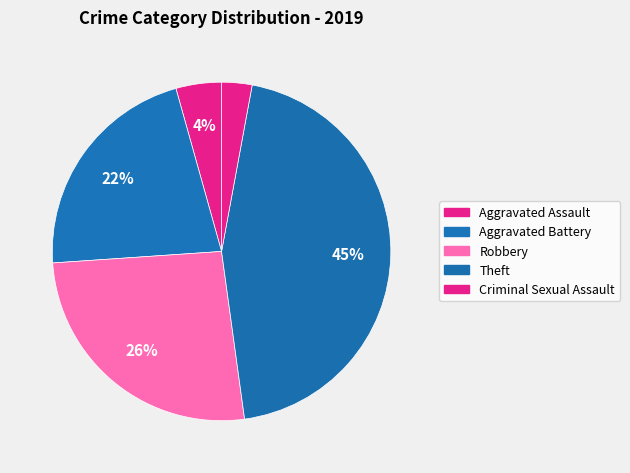

True or false: Robbery accounts for 26% of the total.

True